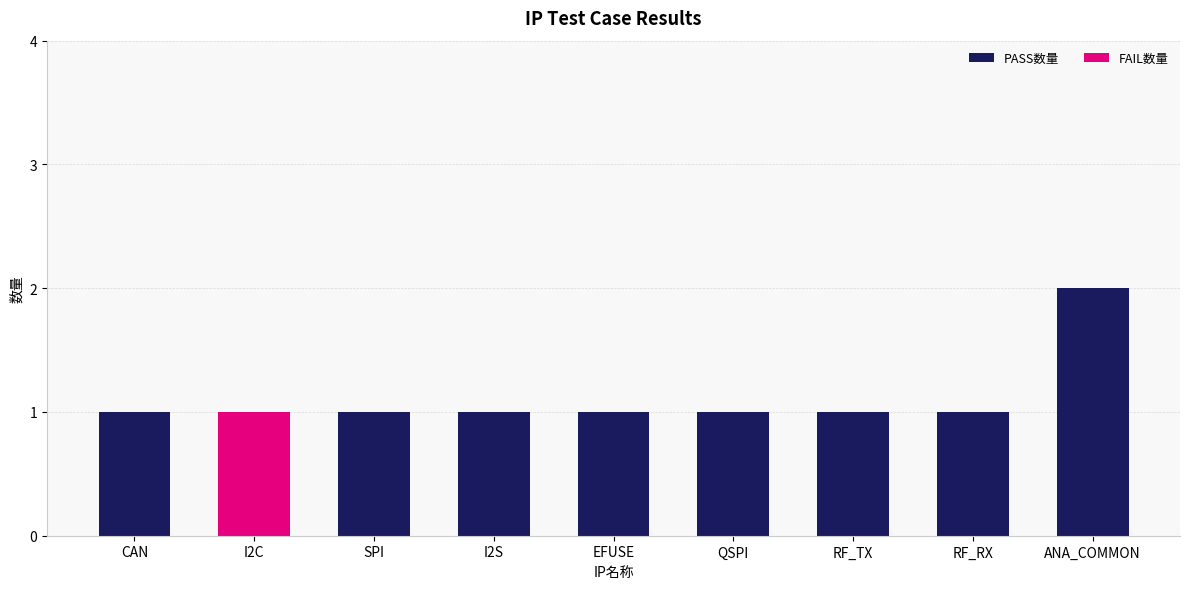

Reading right to left, transcribe the values for PASS数量.

ANA_COMMON=2	RF_RX=1	RF_TX=1	QSPI=1	EFUSE=1	I2S=1	SPI=1	I2C=0	CAN=1